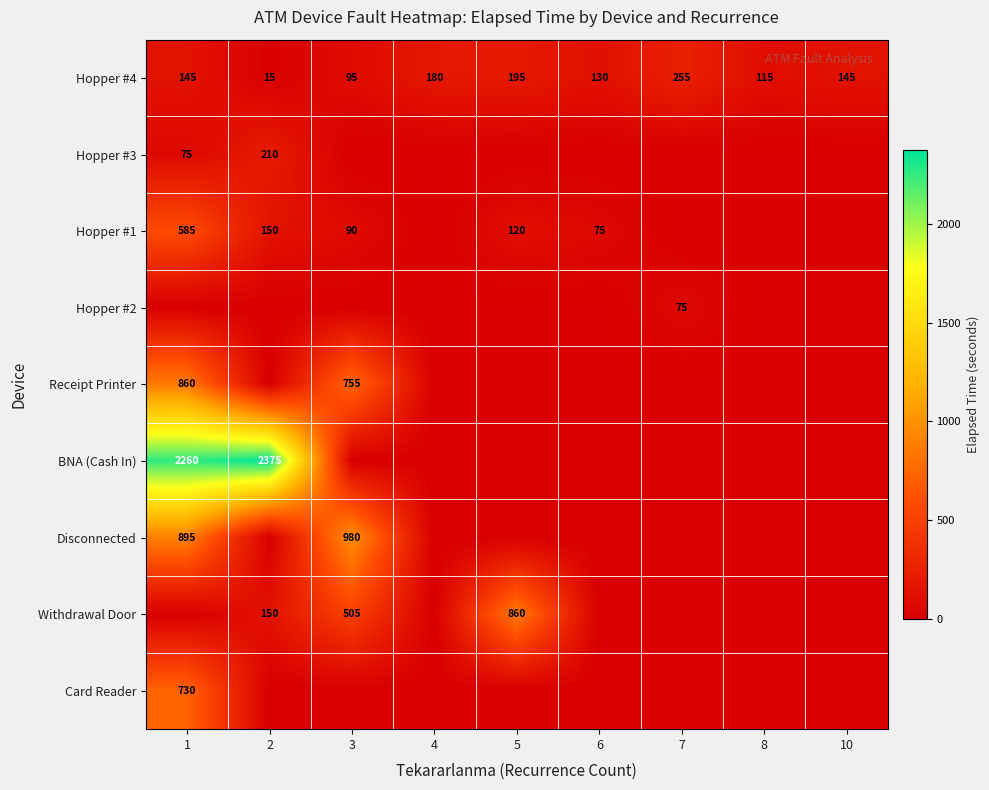

Is it true that Disconnected equals 654 at 3?

False